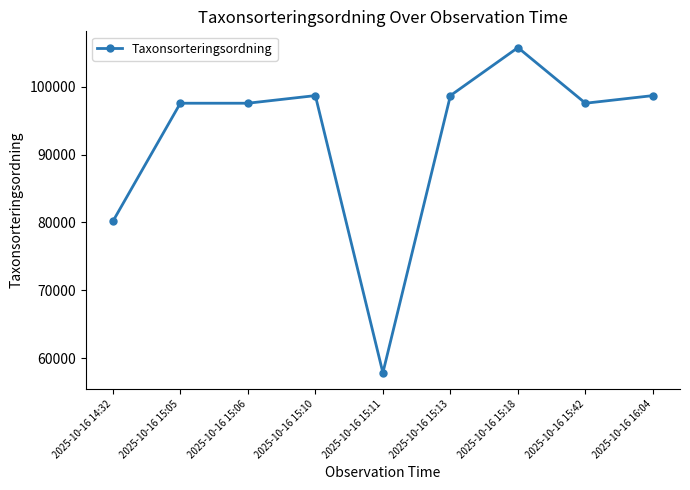

What position from the left is 2025-10-16 15:42?

8